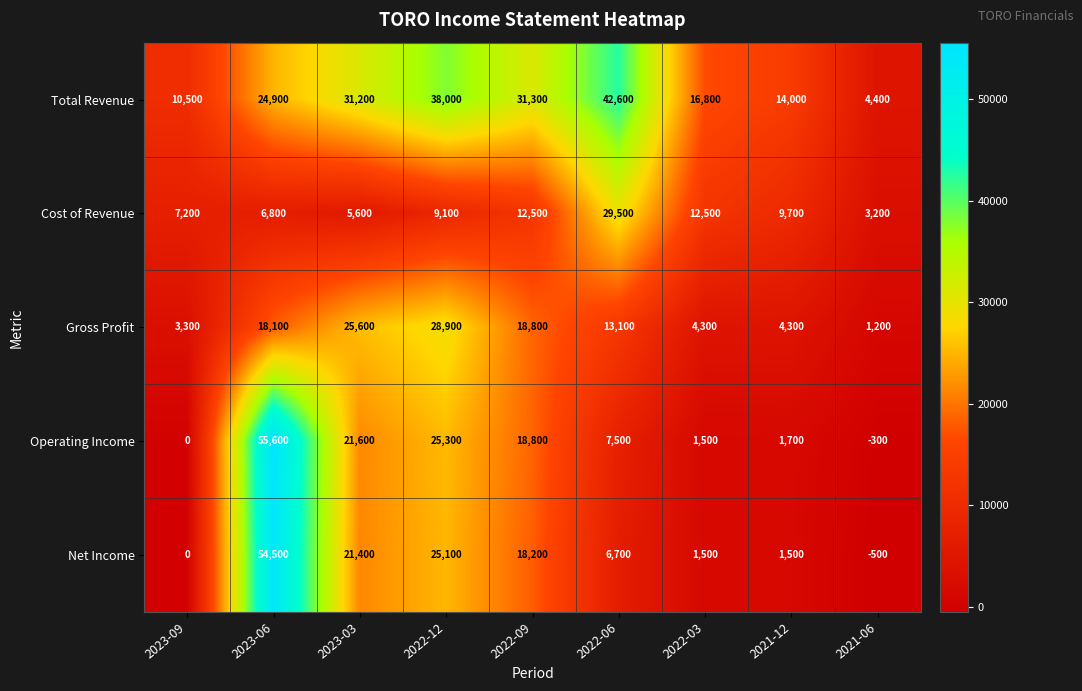

What is the difference between the highest and lowest values at 2021-12?

12500